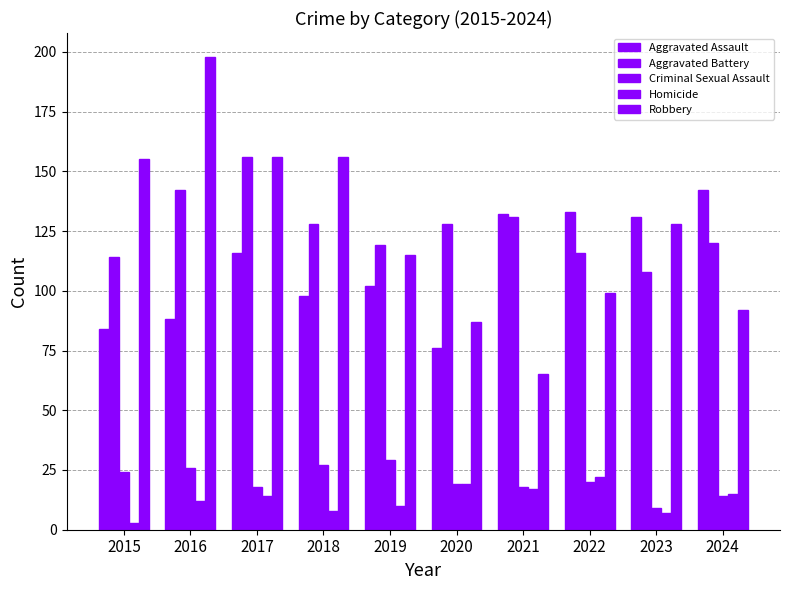

What is the value of the Criminal Sexual Assault bar at the 2nd from the left?

26